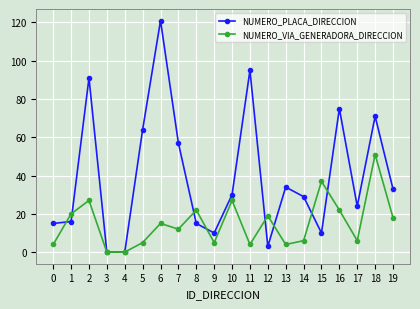

What is the difference between the second highest and minimum values in the NUMERO_PLACA_DIRECCION series?

95